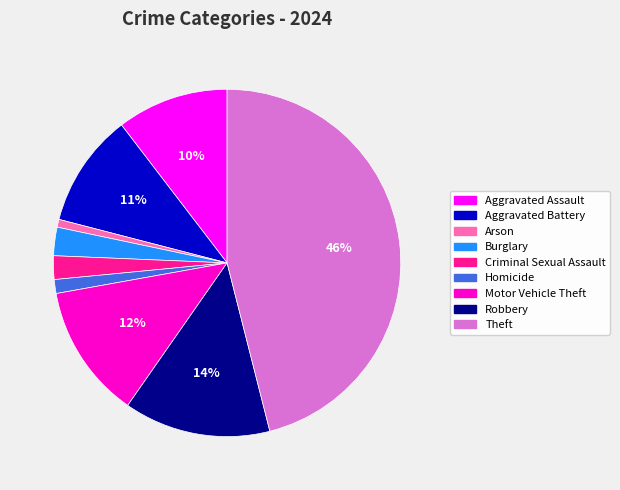

The Arson slice represents 1% of the pie. True or false?

True